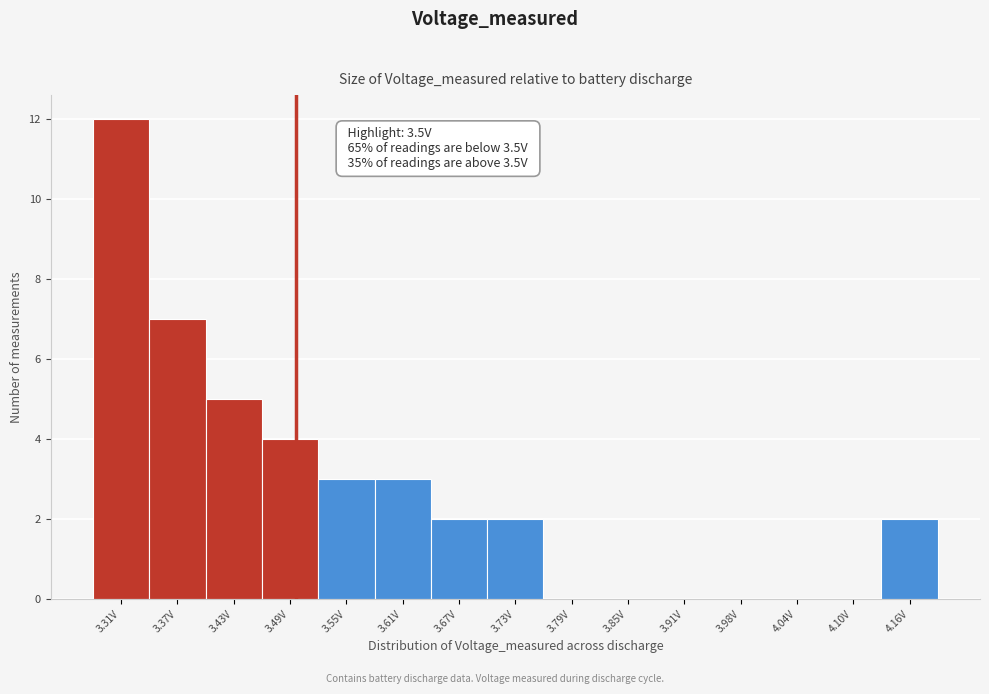

Which range on the x-axis has the tallest bar?

3.28 to 3.34